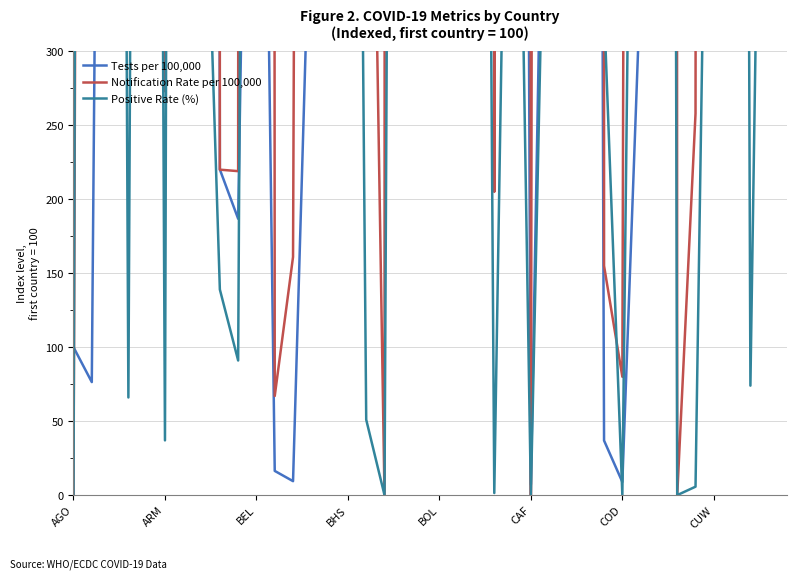

Which series has the largest total across all categories?

Notification Rate per 100,000